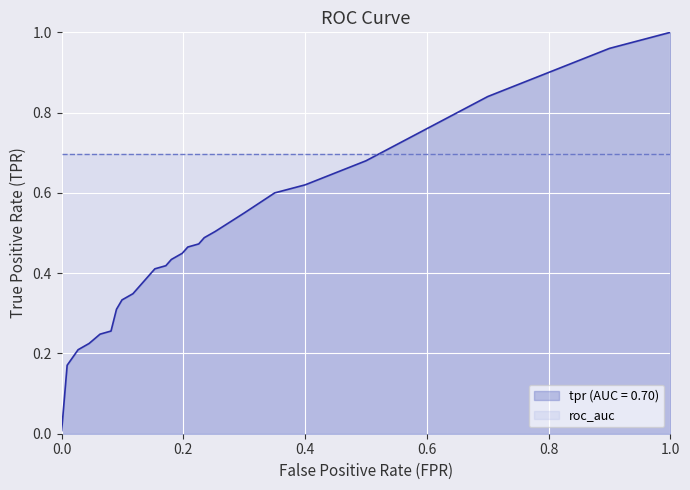

Which series has the widest spread of values?

tpr (AUC = 0.70)